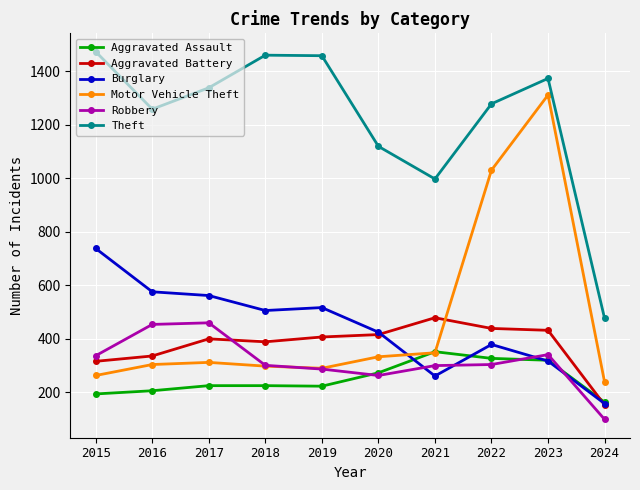

Is the value of Motor Vehicle Theft at 2020 greater than the value of Aggravated Assault at 2019?

Yes